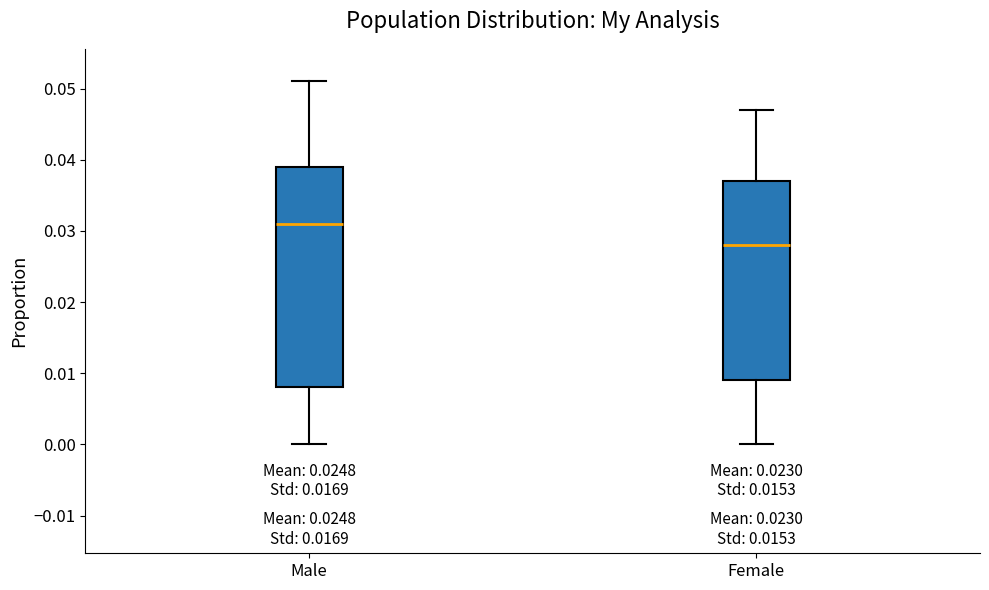

Comparing the boxes themselves (not the whiskers), which one is the tallest?

Male